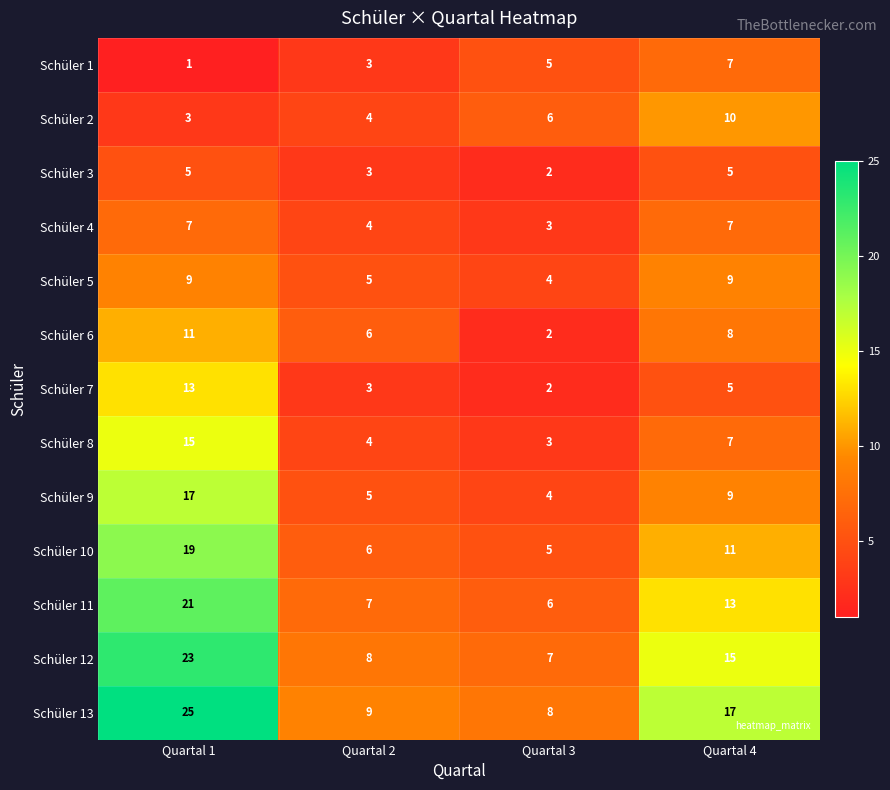

What is the sum of all Schüler 9 values?

35